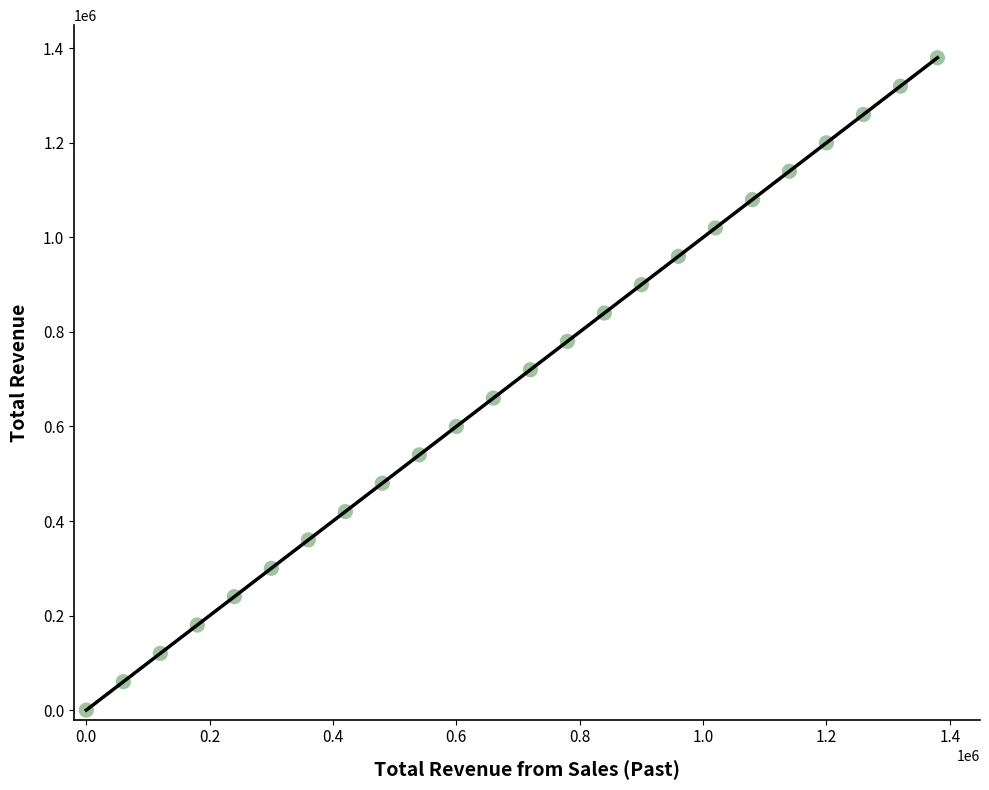

What is the range of Y values (max minus min)?

1380000